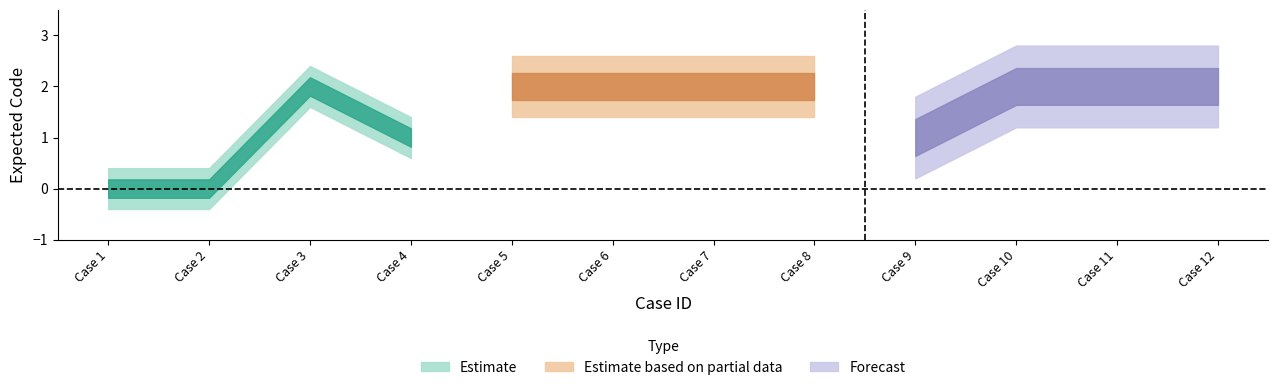

Between 12 and 11, which is larger?

12